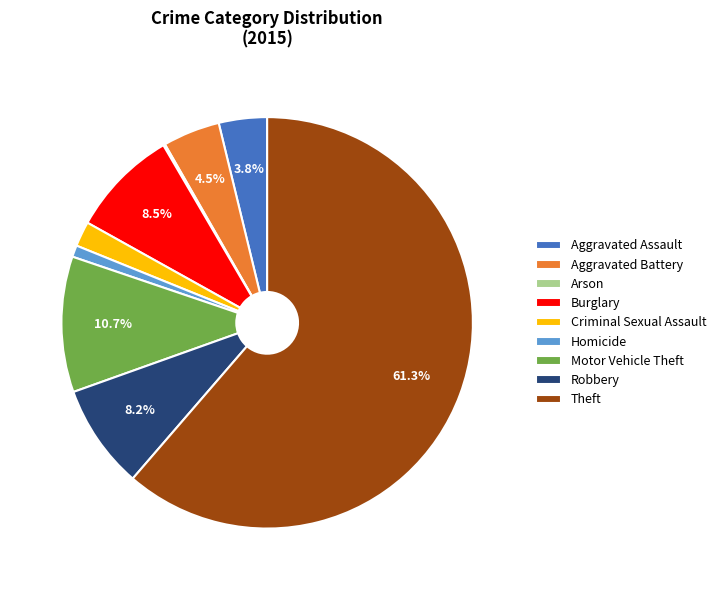

To the nearest percent, what is the difference between the Aggravated Assault and Robbery slice percentages?

4%